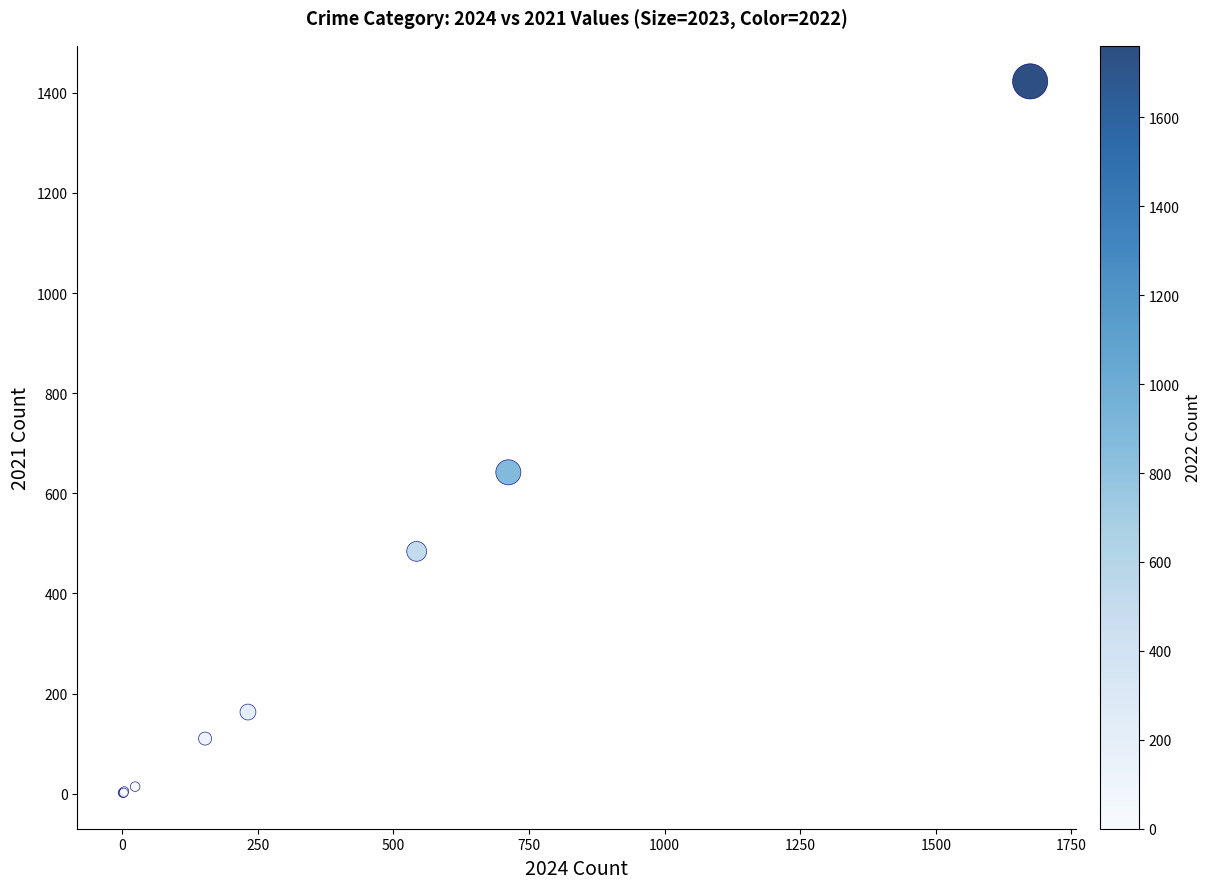

What Y value in the scatter plot is closest to 712?

642